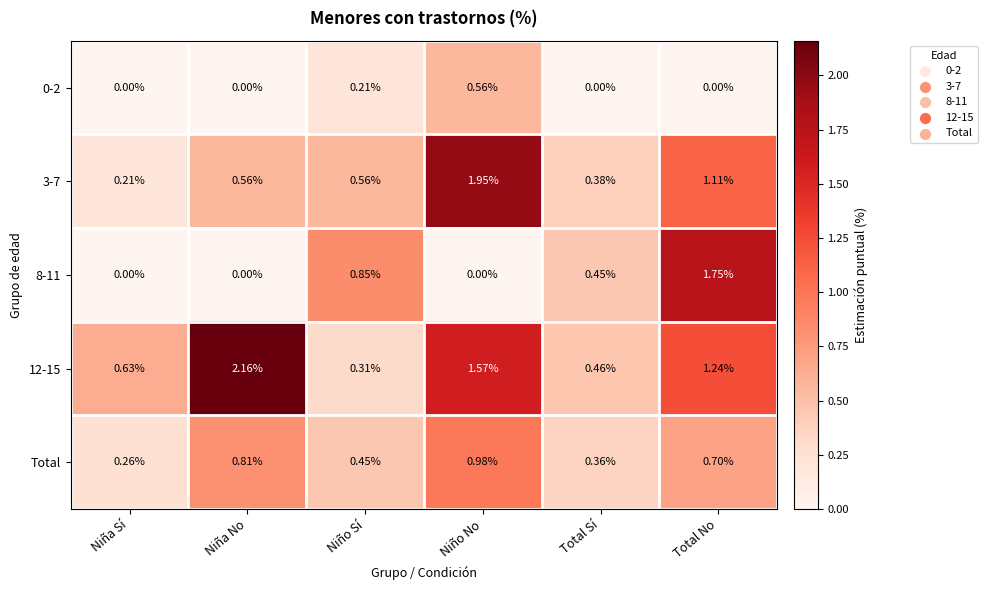

At how many categories does at least one series exceed 0?

6